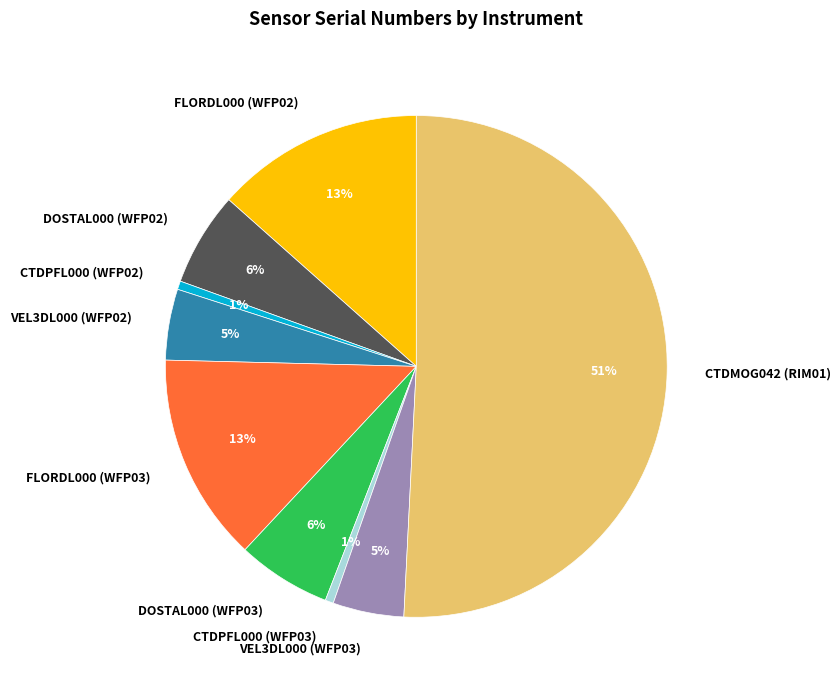

Which has a higher value, DOSTAL000 (WFP02) or VEL3DL000 (WFP02)?

DOSTAL000 (WFP02)